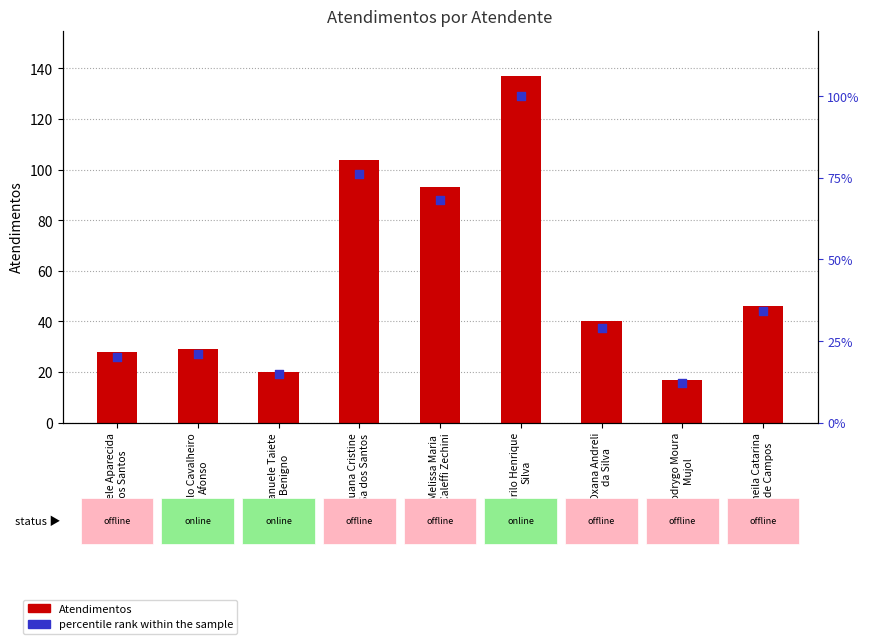

At how many categories does at least one series exceed 54?

3